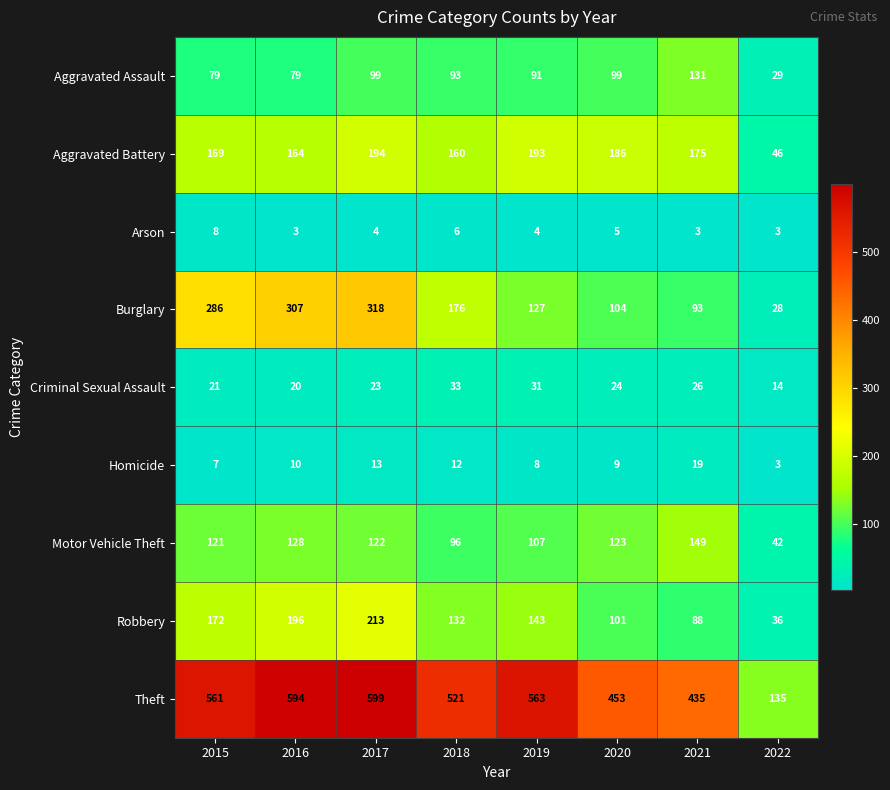

What is the greatest value displayed?

599